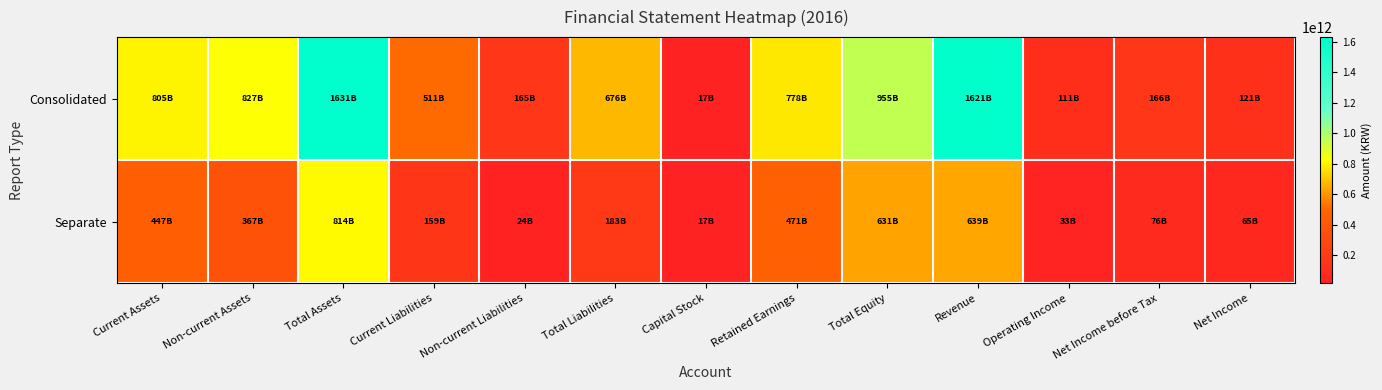

At which category is the sum across all series the highest?

Total Assets